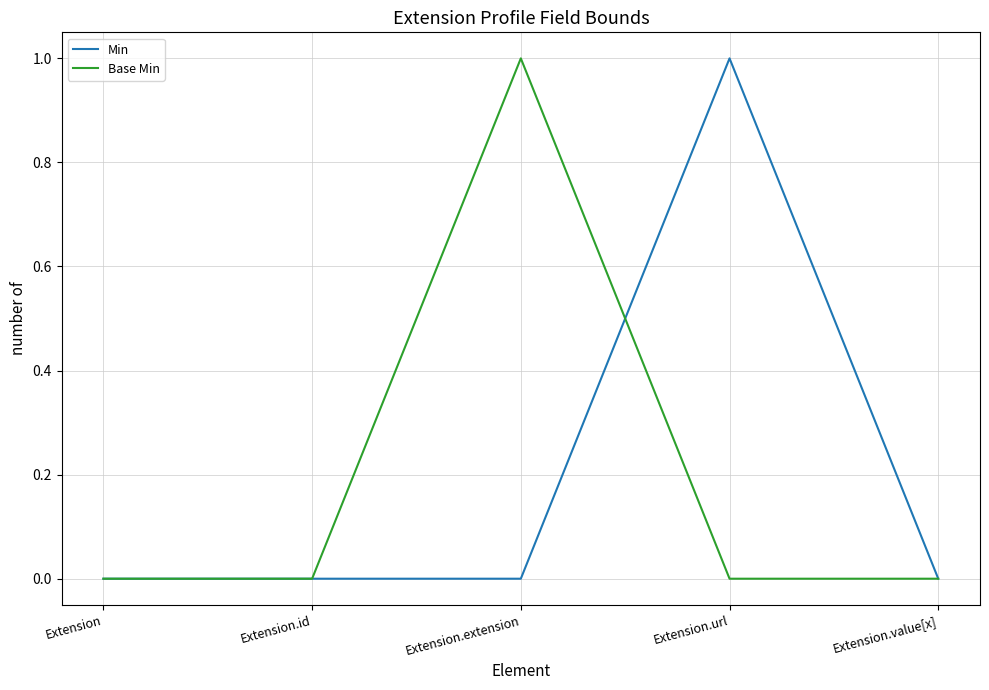

True or false: Base Min has more than 2 points higher than both neighbors.

False